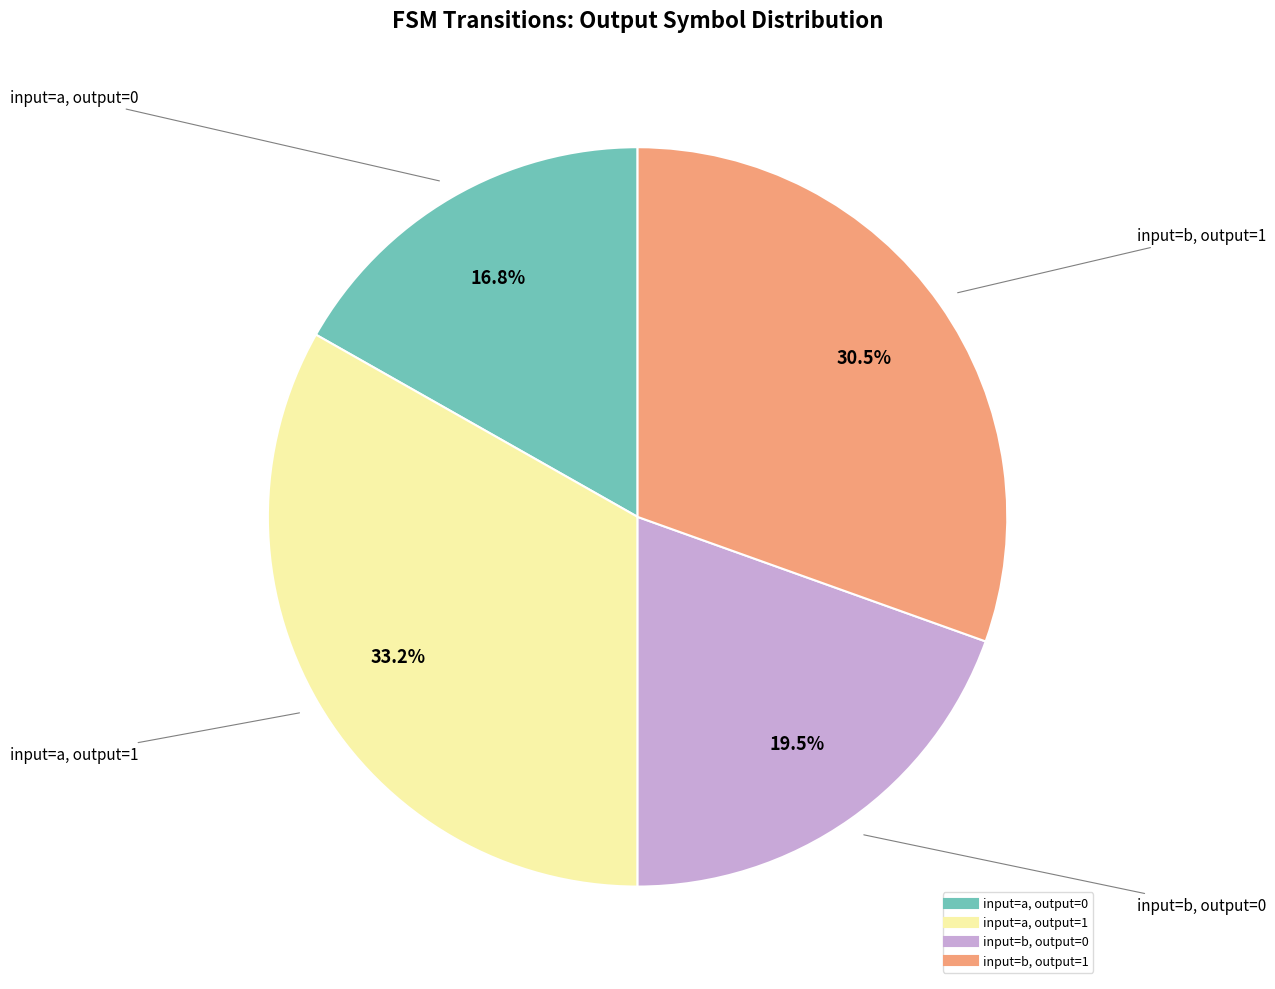

Is there any slice that represents more than half of the pie?

No